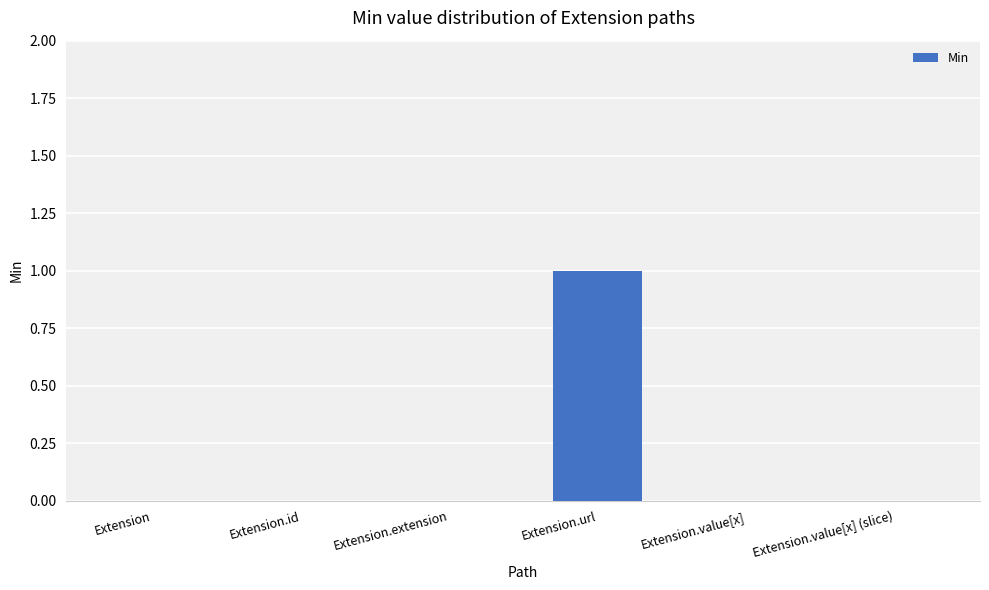

Which label corresponds to the largest value in the chart?

Extension.url